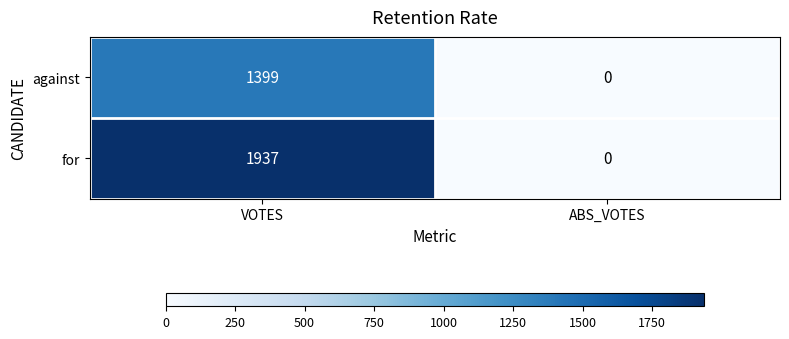

At how many categories does at least one series exceed 834?

1